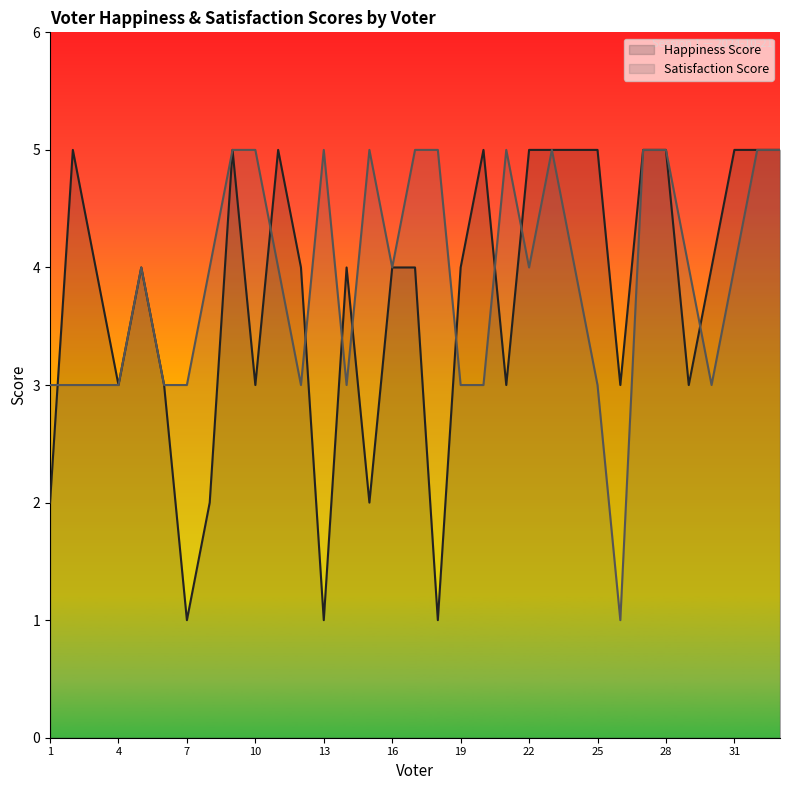

Is it true that Satisfaction Score equals 2 at 4?

False